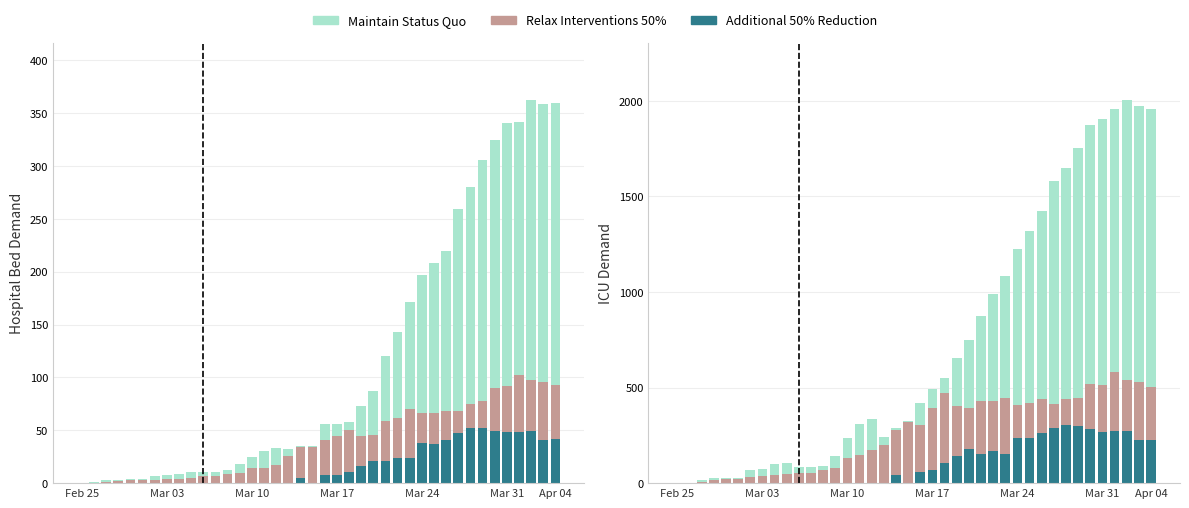

At which category does the chart reach its peak across all series?

37